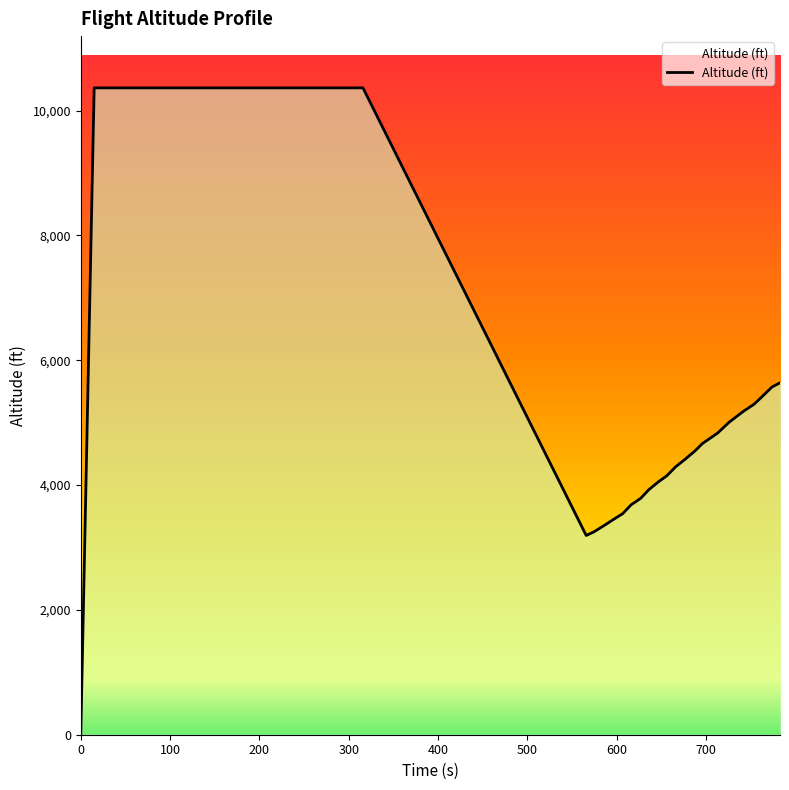

What is the maximum value shown in the chart?

10363